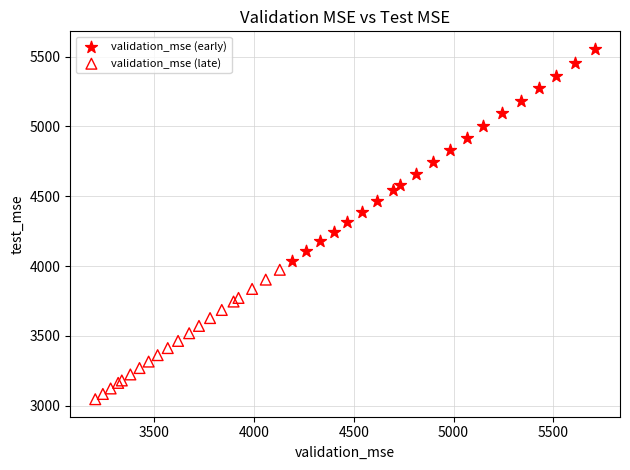

Which series contains the highest Y value?

validation_mse (early)